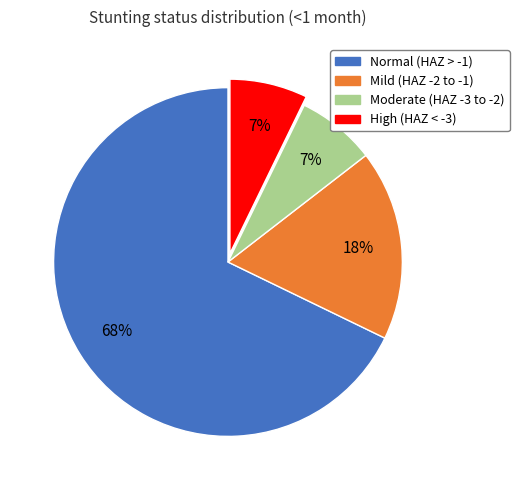

To the nearest percent, what is the difference between the largest and smallest slice percentages?

61%